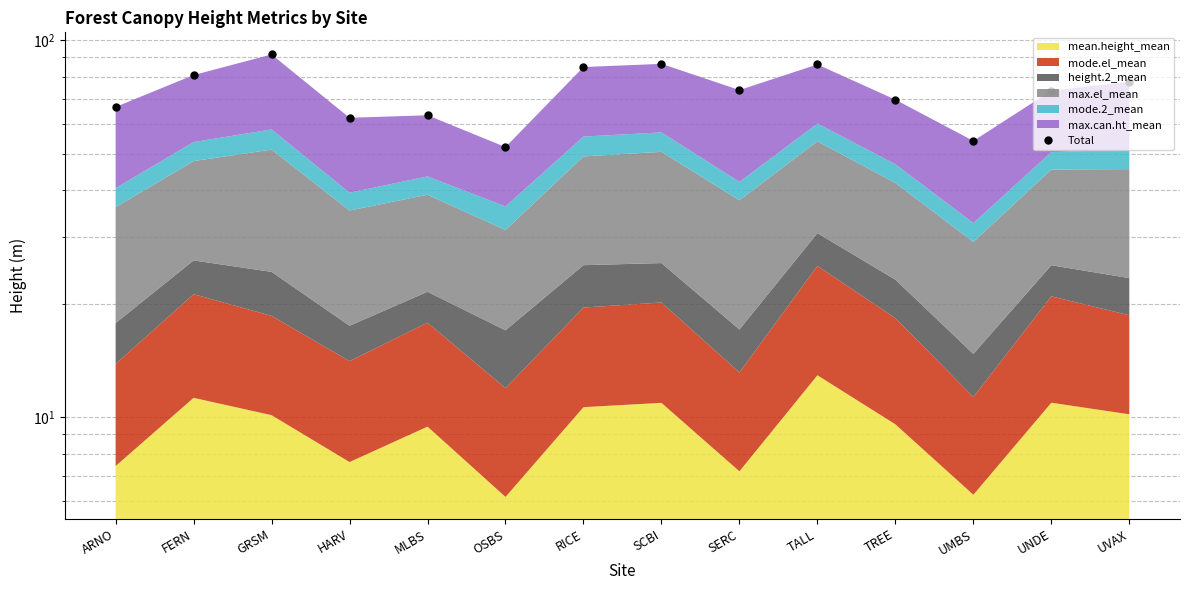

How many categories are shown in the chart?

14